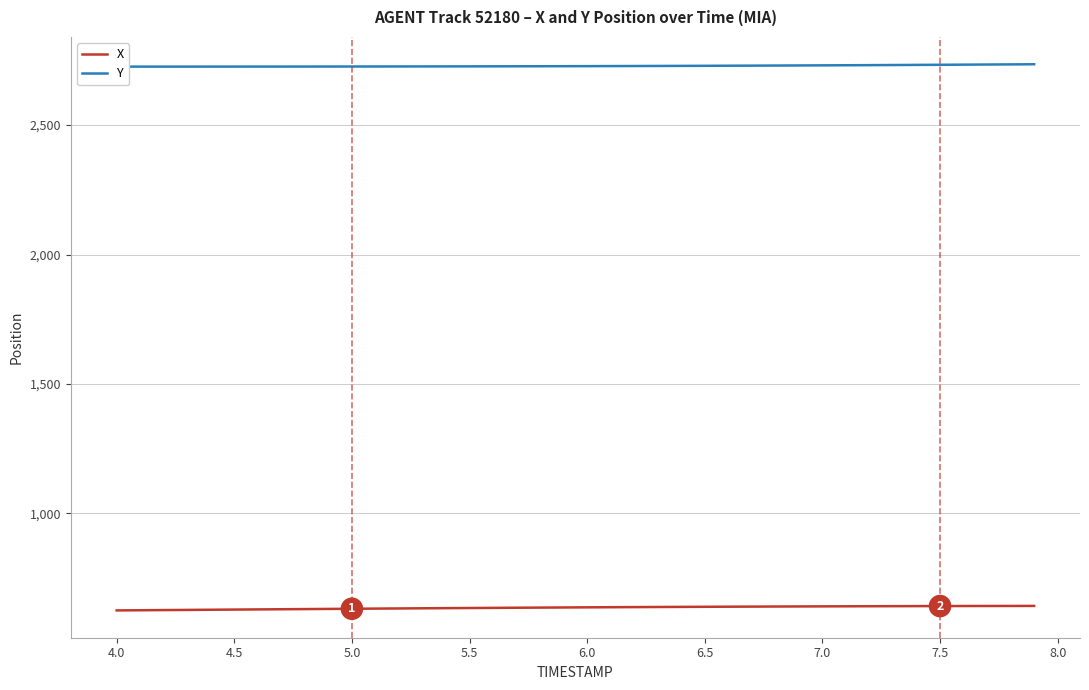

What is the lowest value of the X series?

625.1